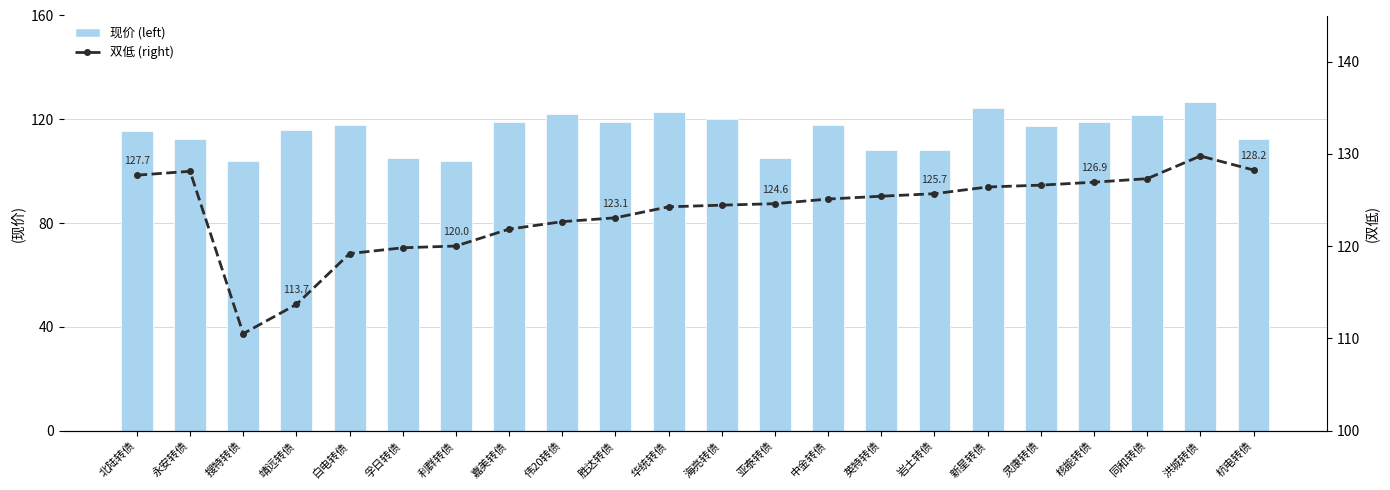

Reading right to left, transcribe all the data shown in this chart.

现价 (left): 杭电转债=112.3	洪城转债=126.6	同和转债=121.8	核能转债=118.9	灵康转债=117.2	新星转债=124.5	岩土转债=108.3	英特转债=108.3	中金转债=117.9	亚泰转债=105.2	海亮转债=120.2	华统转债=122.6	胜达转债=119.1	伟20转债=122.0	嘉美转债=119.0	利群转债=104.0	孚日转债=105.1	白电转债=117.8	靖远转债=115.9	搜特转债=103.9	永安转债=112.4	北陆转债=115.5
双低 (right): 杭电转债=128.2	洪城转债=129.8	同和转债=127.3	核能转债=126.9	灵康转债=126.6	新星转债=126.4	岩土转债=125.7	英特转债=125.4	中金转债=125.1	亚泰转债=124.6	海亮转债=124.4	华统转债=124.3	胜达转债=123.1	伟20转债=122.7	嘉美转债=121.8	利群转债=120.0	孚日转债=119.8	白电转债=119.2	靖远转债=113.7	搜特转债=110.5	永安转债=128.1	北陆转债=127.7